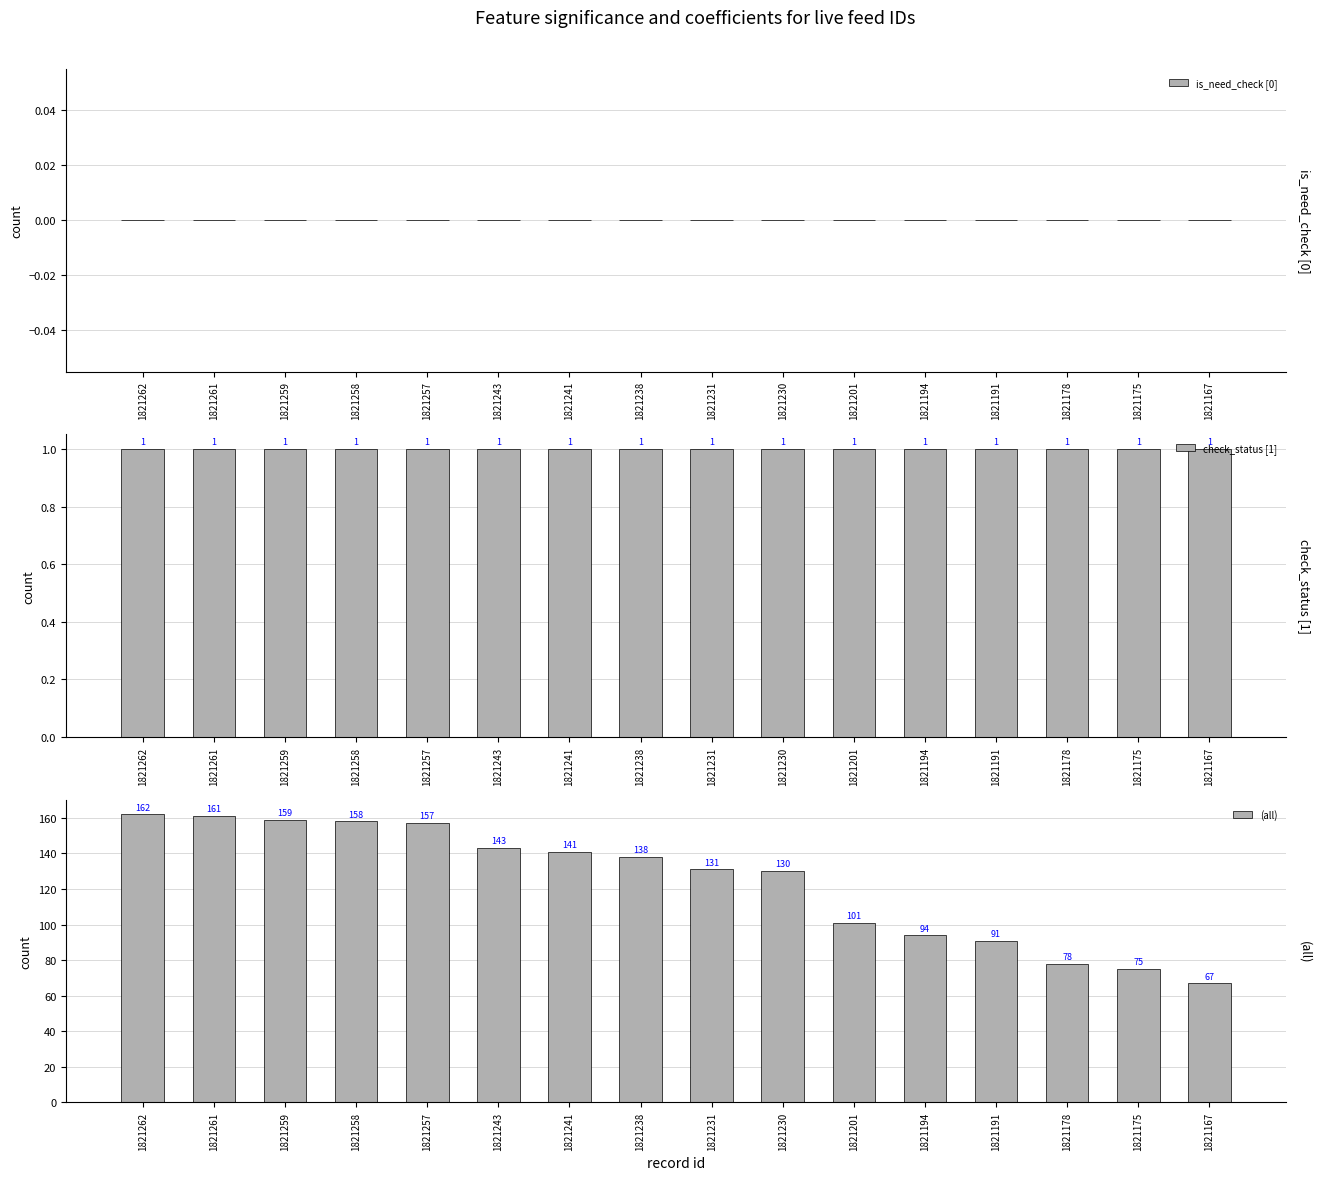

The check_status [1] series shows 1 at 1821178. True or false?

True